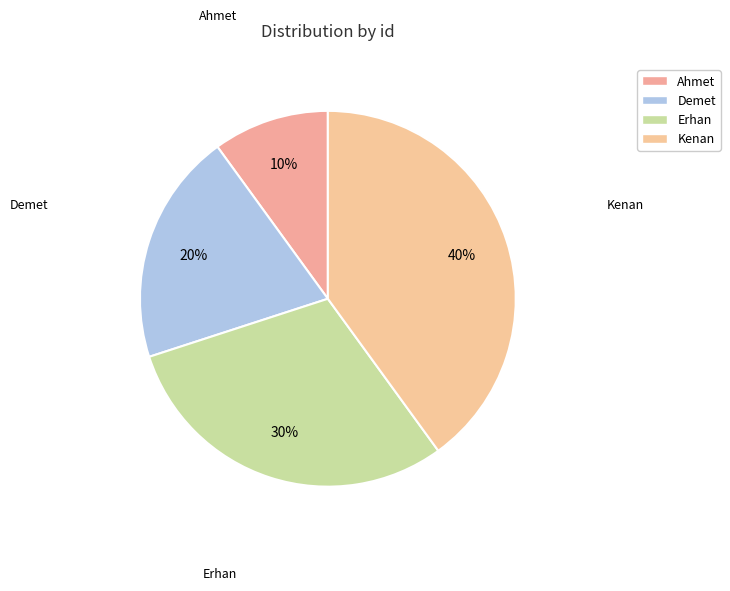

Count the number of slices in the pie.

4